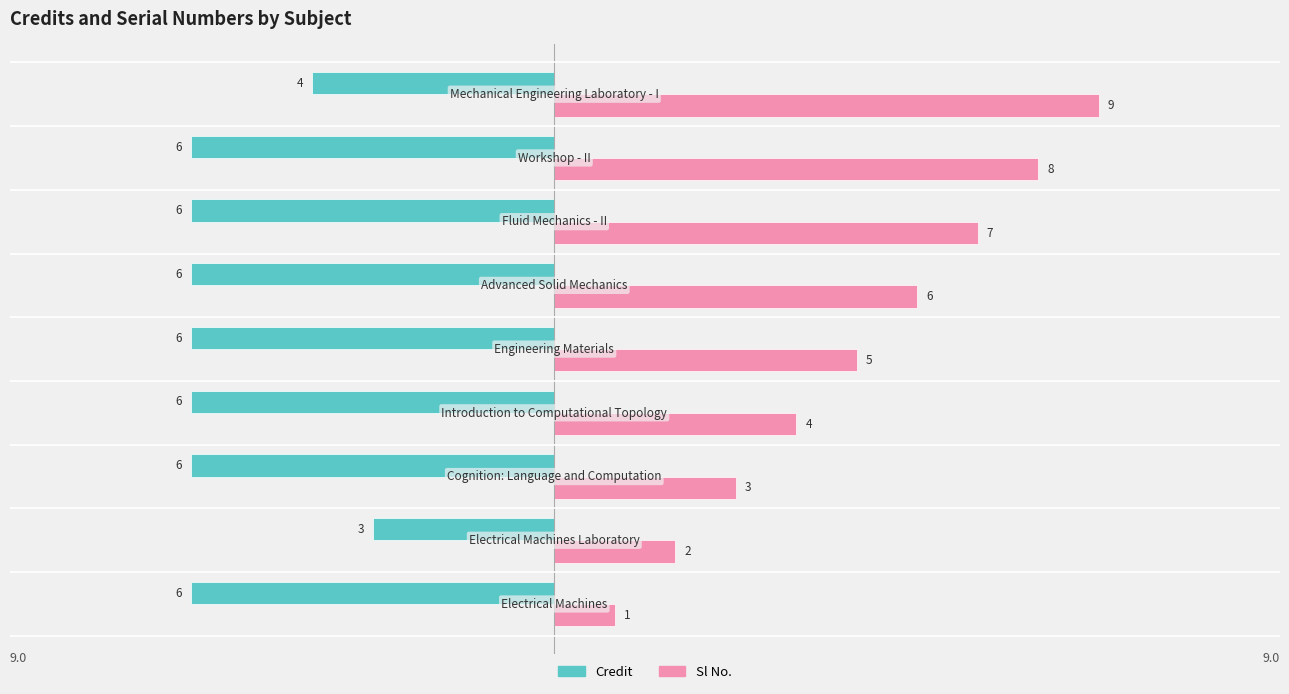

What is the smallest value displayed?

-6